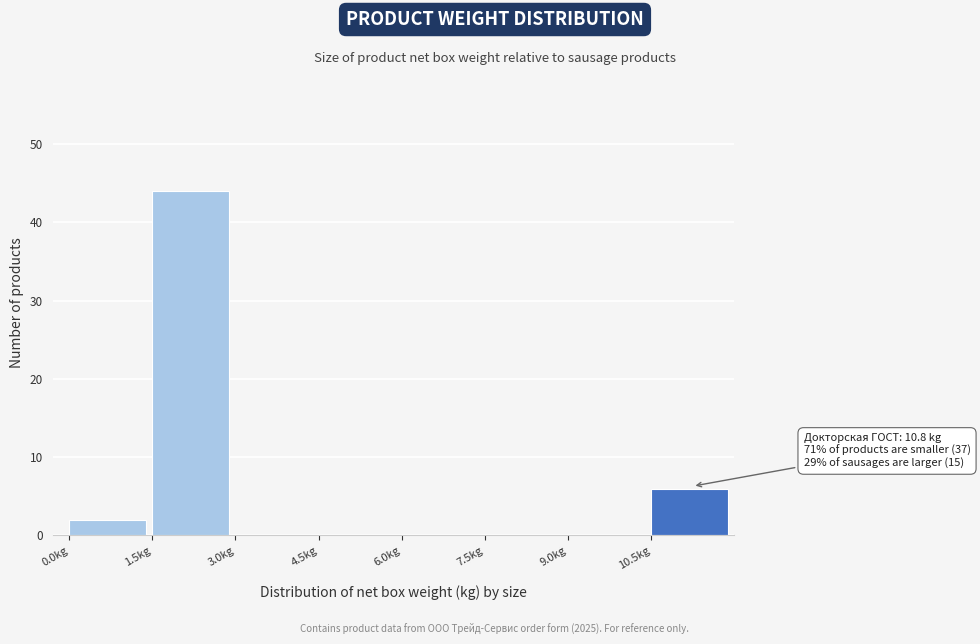

Which range on the x-axis has the tallest bar?

1.5 to 3.0